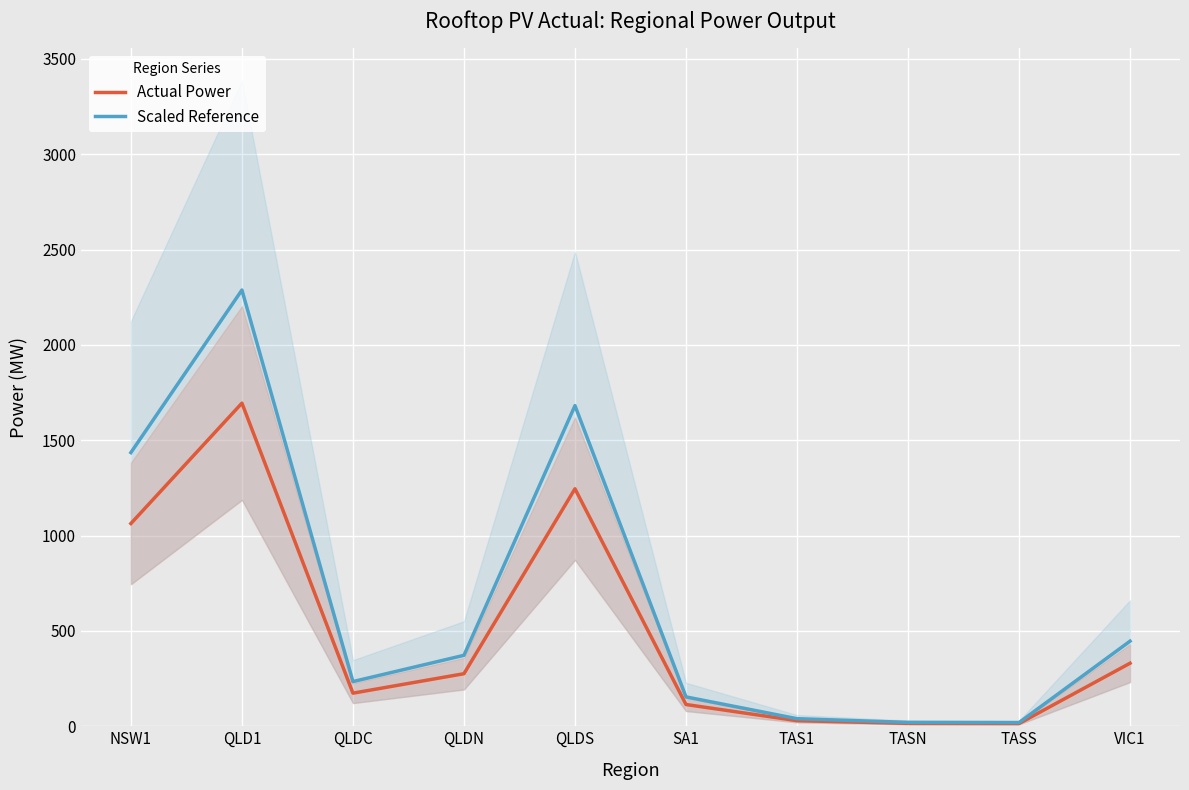

What is the total value across all series at NSW1?

2498.6